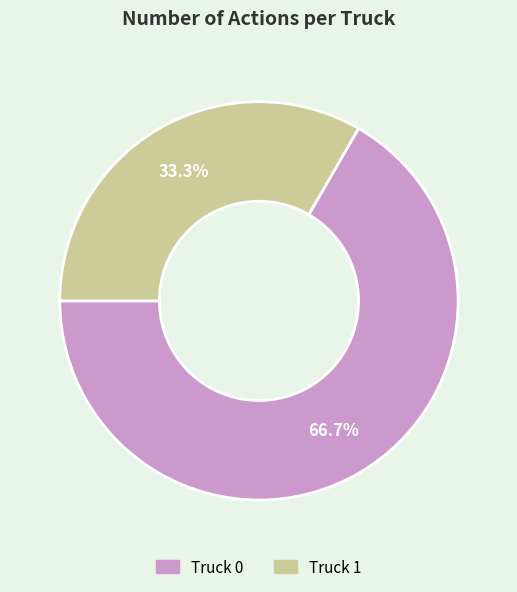

Which has a higher value, Truck 1 or Truck 0?

Truck 0